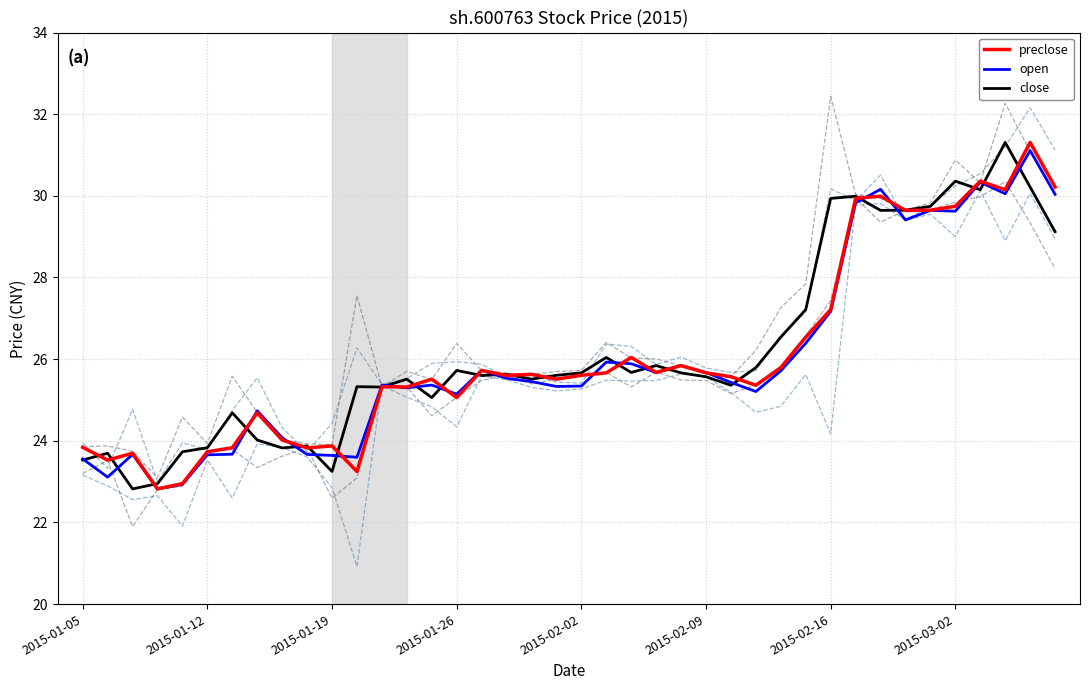

Reading left to right, what are all the values shown in this chart?

preclose: 23.8	23.5	23.7	22.8	23.0	23.7	23.8	24.7	24.0	23.8	23.9	23.2	25.3	25.3	25.5	25.1	25.7	25.6	25.6	25.5	25.6	25.7	26.0	25.7	25.8	25.7	25.6	25.4	25.8	26.5	27.2	29.9	30.0	29.6	29.6	29.7	30.4	30.2	31.3	30.2
open: 23.6	23.1	23.7	22.8	22.9	23.7	23.7	24.7	24.1	23.7	23.6	23.6	25.4	25.3	25.4	25.1	25.7	25.5	25.4	25.3	25.3	25.9	25.9	25.7	25.8	25.7	25.4	25.2	25.7	26.4	27.2	29.8	30.2	29.4	29.6	29.6	30.3	30.1	31.1	30.0
close: 23.5	23.7	22.8	23.0	23.7	23.8	24.7	24.0	23.8	23.9	23.2	25.3	25.3	25.5	25.1	25.7	25.6	25.6	25.5	25.6	25.7	26.0	25.7	25.8	25.7	25.6	25.4	25.8	26.5	27.2	29.9	30.0	29.6	29.6	29.7	30.4	30.2	31.3	30.2	29.1